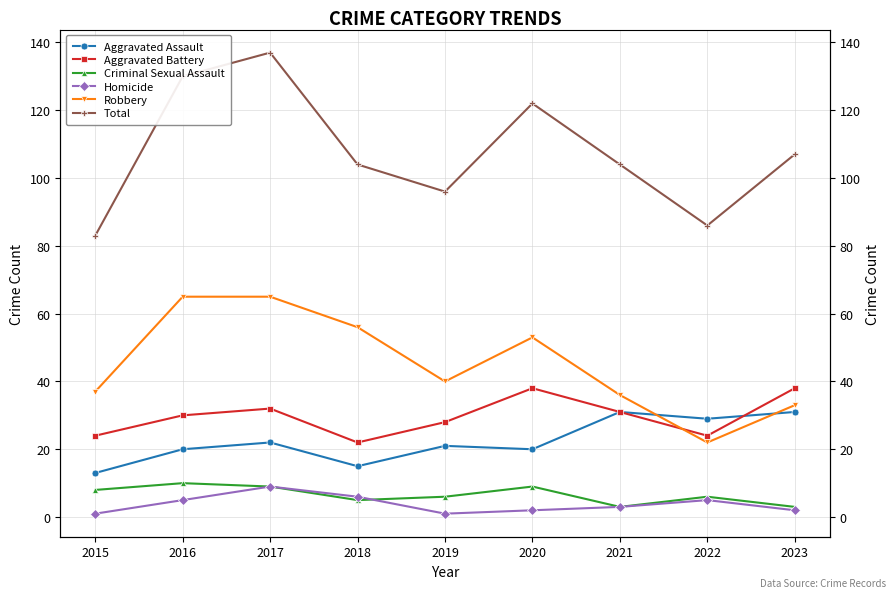

Does the chart have visible grid lines?

Yes